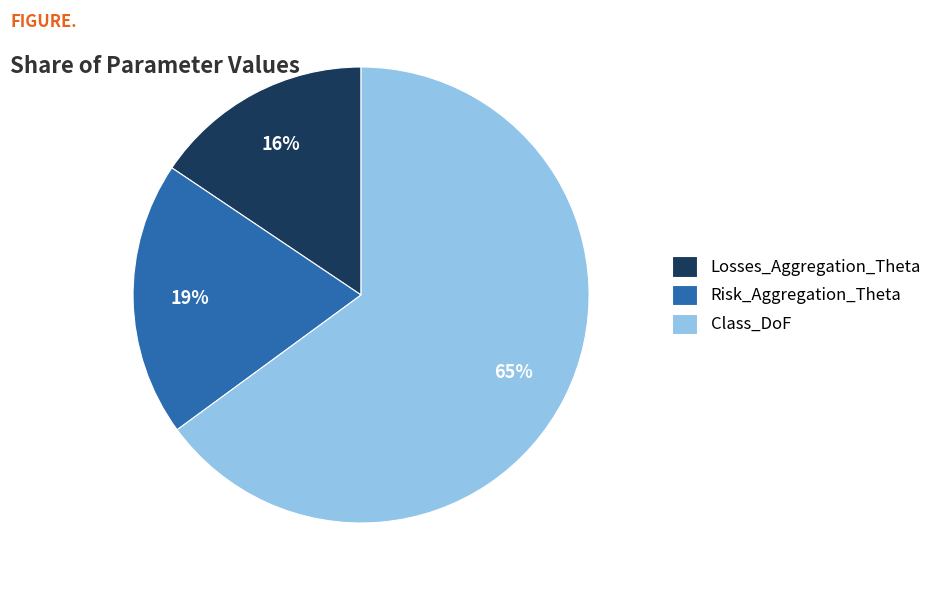

Is the sum of Risk_Aggregation_Theta and Class_DoF greater than half?

Yes